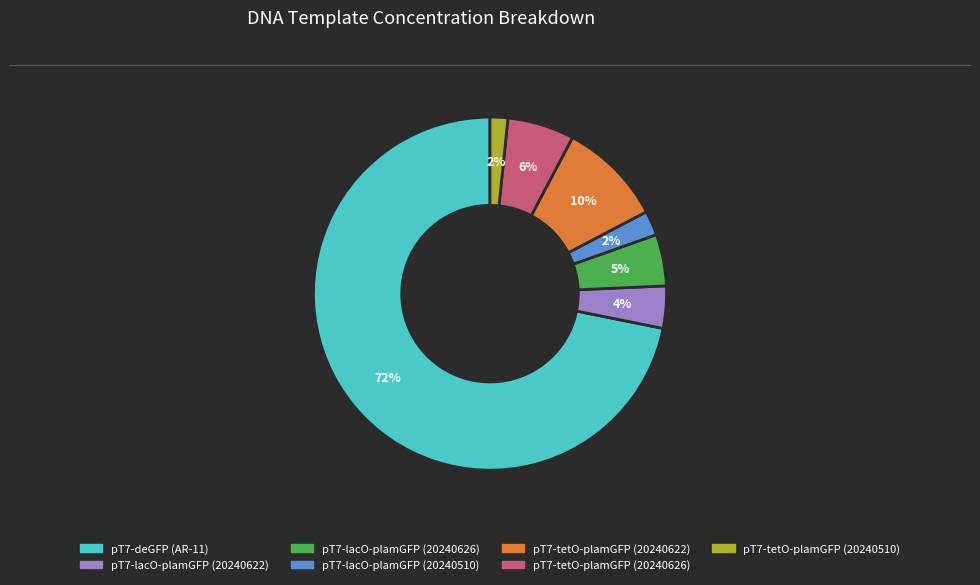

Which slice is the largest?

pT7-deGFP (AR-11)